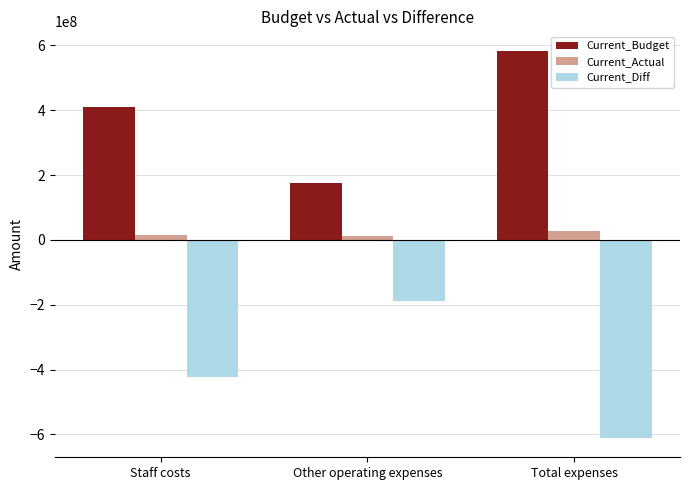

Is it true that Current_Diff equals -89119140.9 at Other operating expenses?

False